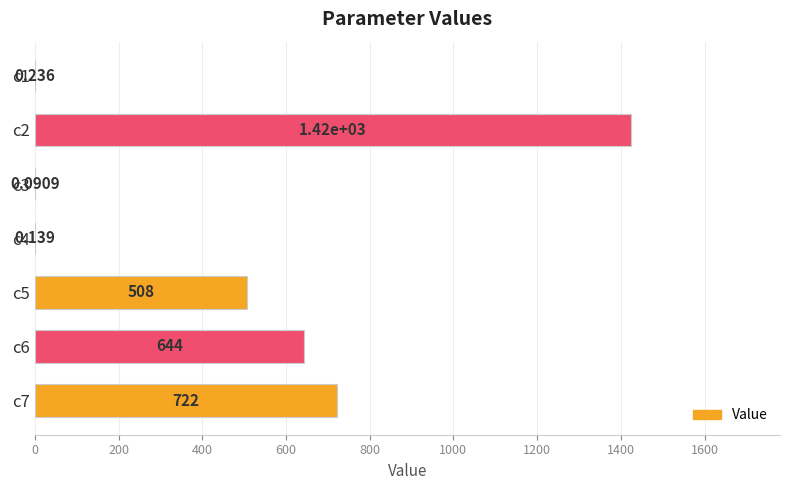

Are the bars horizontal?

Yes